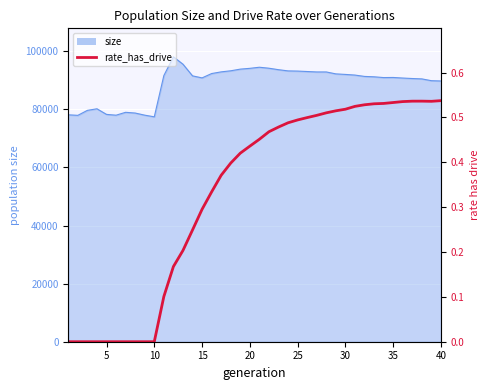

True or false: the data shows 0.1 at 30.

False